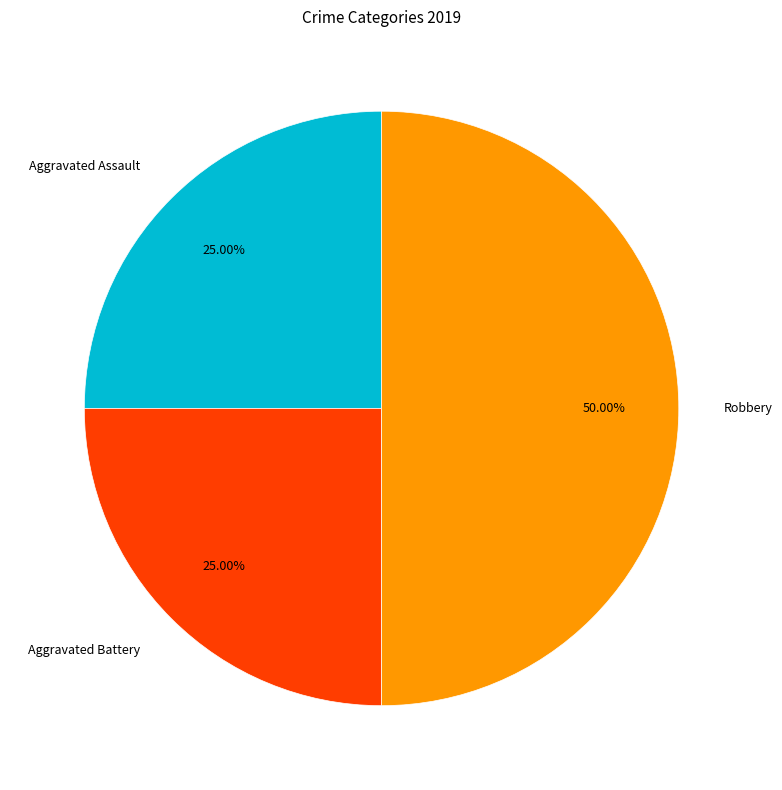

The Robbery slice represents 36% of the pie. True or false?

False